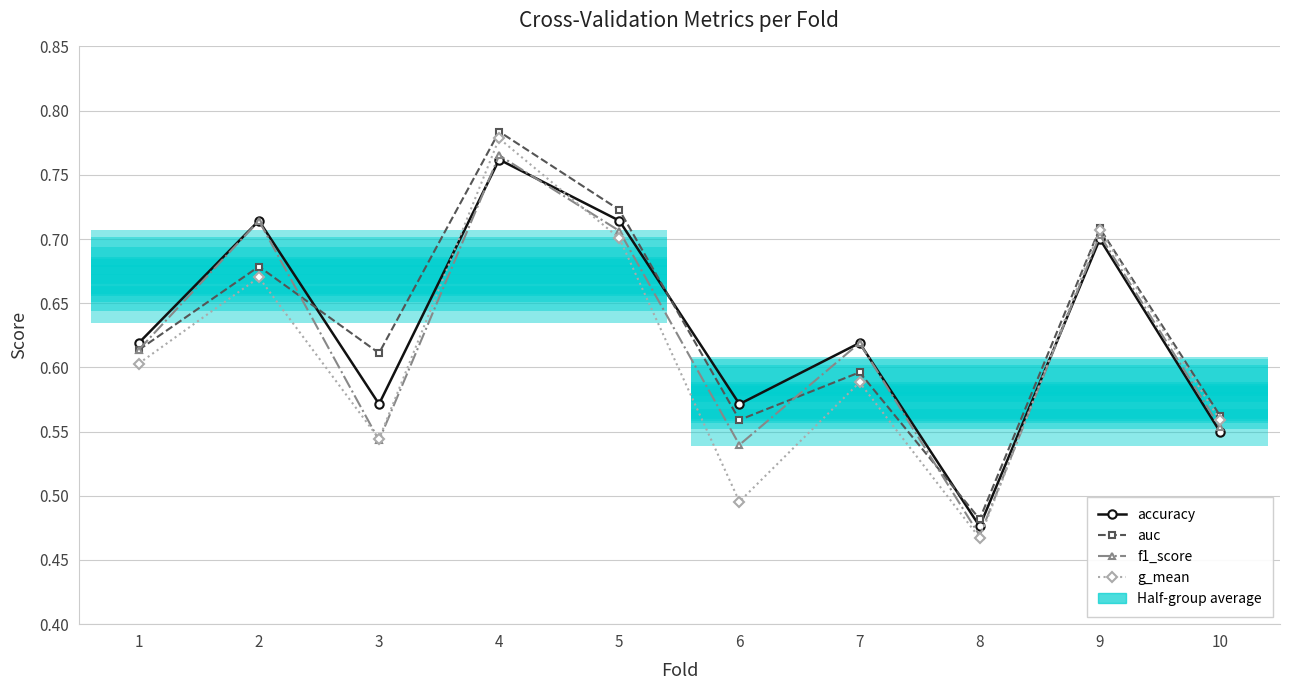

What is the smallest value displayed?

0.5